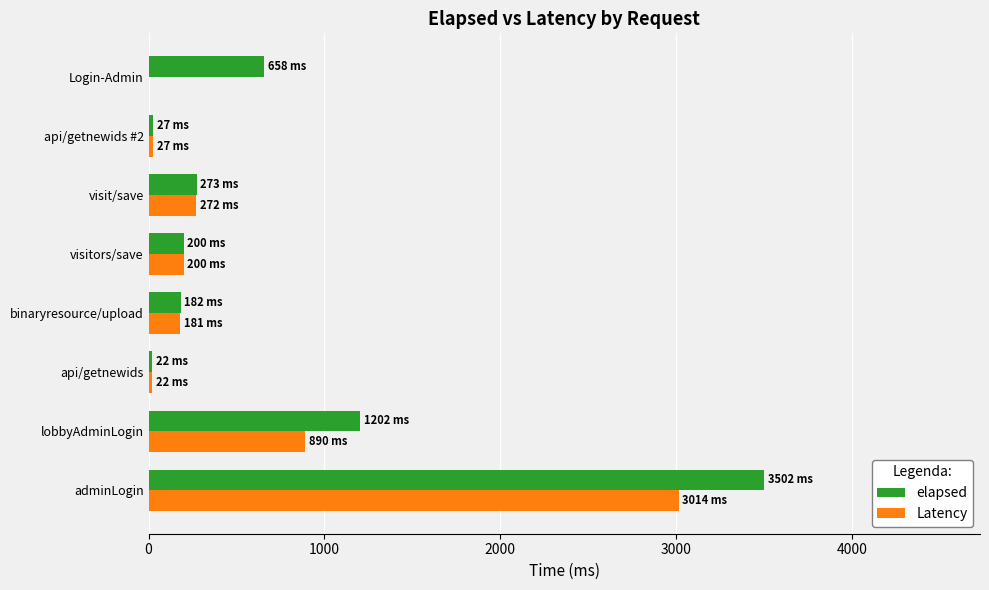

What is the highest value of the elapsed series?

3502